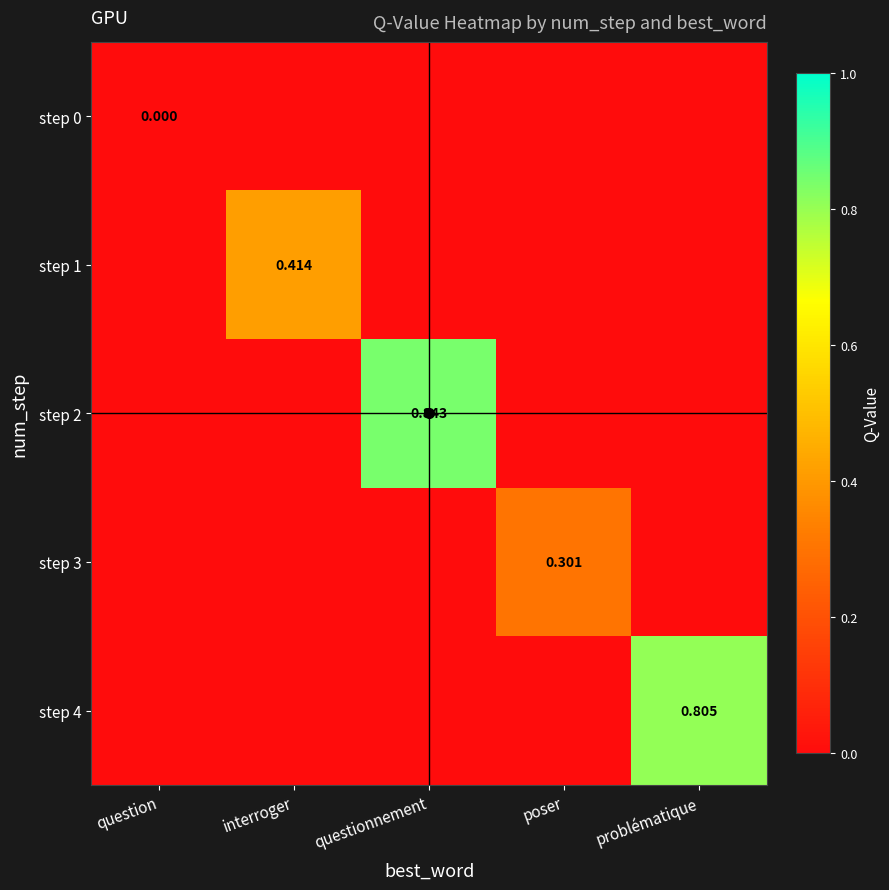

The value of step 4 at questionnement is 0.5. True or false?

False